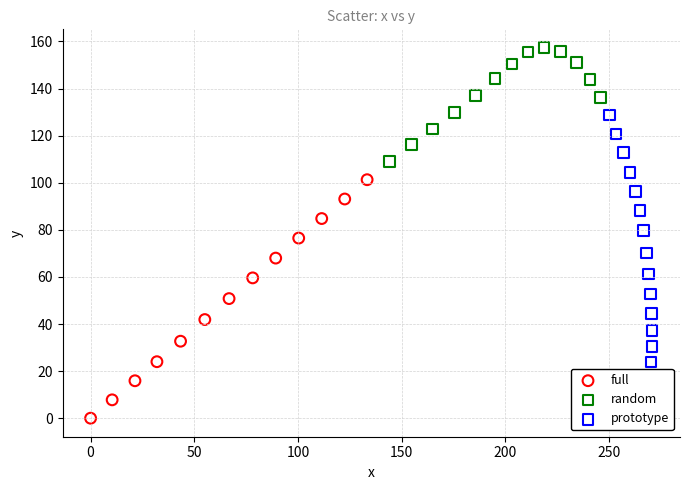

Which series contains the lowest Y value?

full